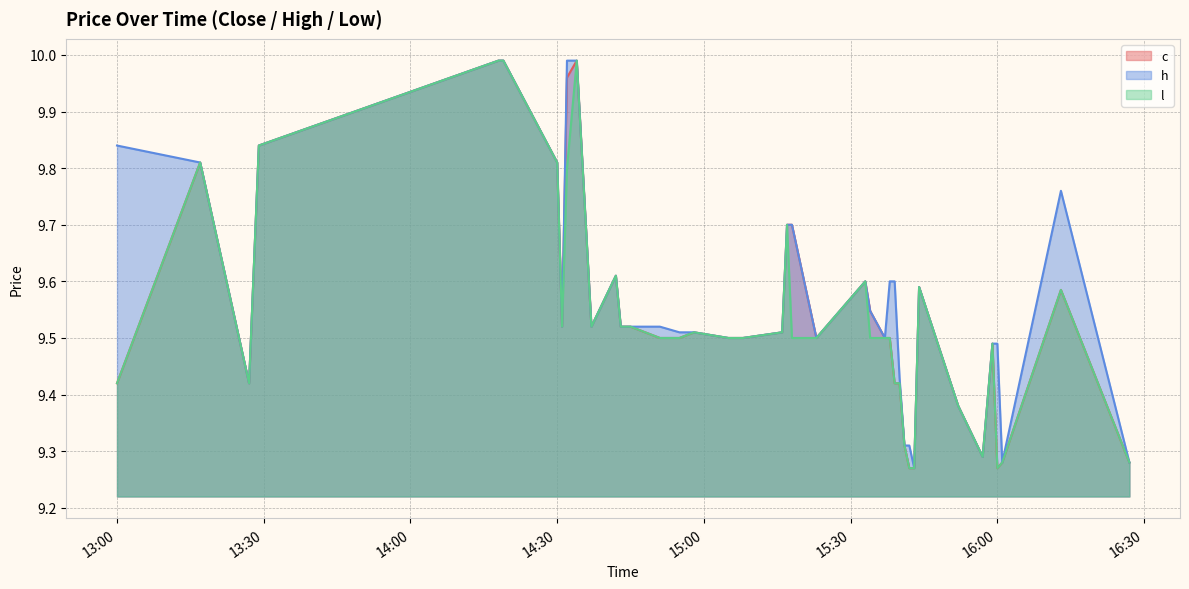

Which has a higher value, 2024-02-29 15:08 or 2024-02-29 13:29?

2024-02-29 13:29